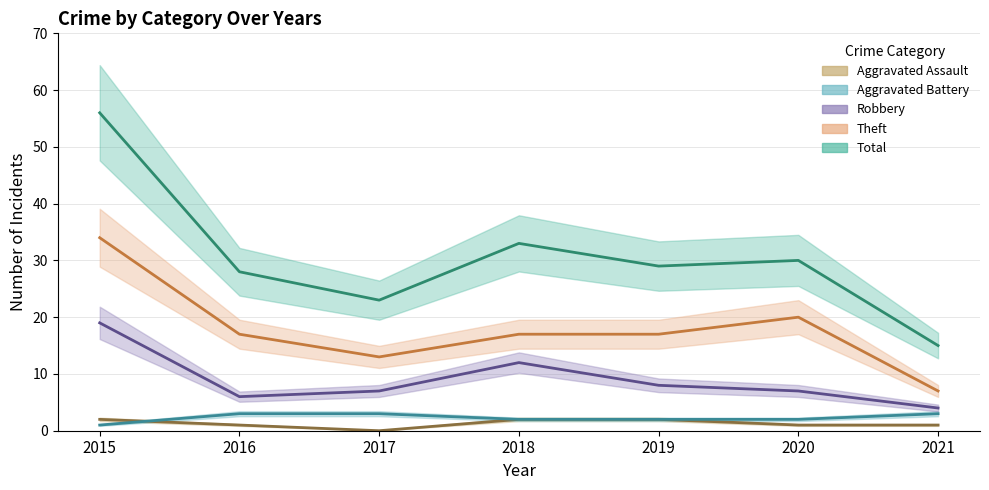

In Robbery, how many points are lower than both neighbors (excluding endpoints)?

1